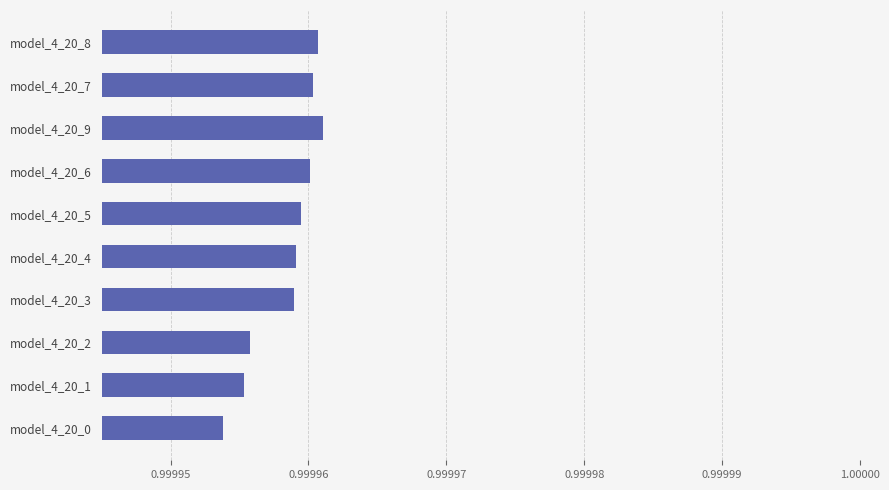

What is the sum of the values at model_4_20_5 and model_4_20_2?

2.0